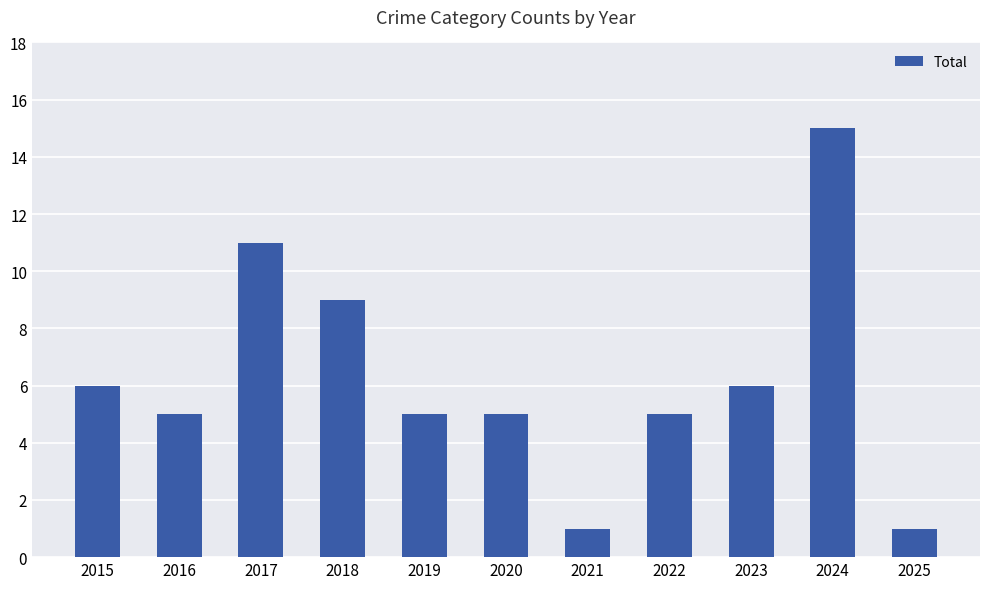

At which category does the chart reach its peak across all series?

2024